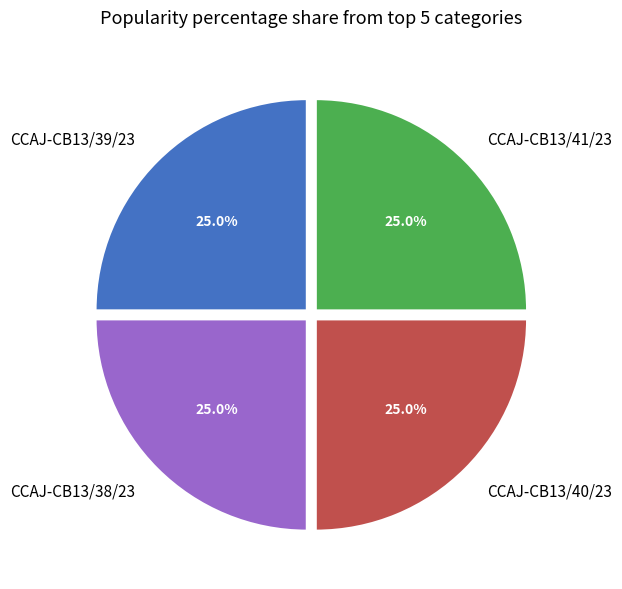

Approximately how many times larger is the value at CCAJ-CB13/39/23 compared to CCAJ-CB13/41/23?

1.0